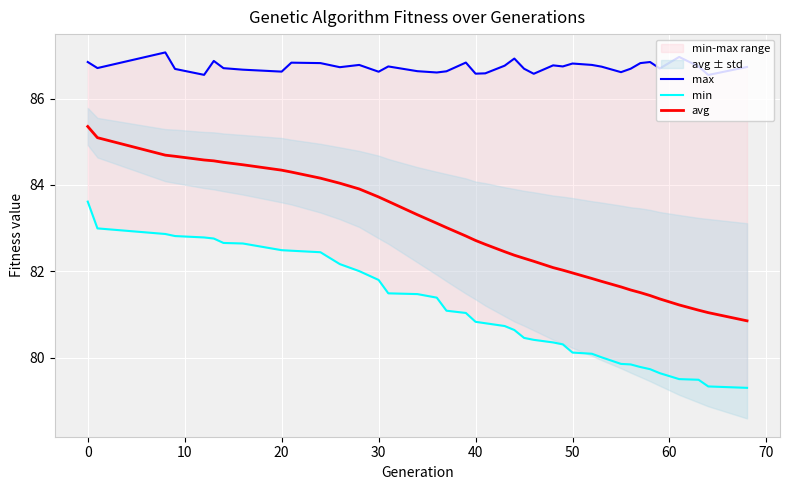

What is the lowest value of the avg series?

80.8